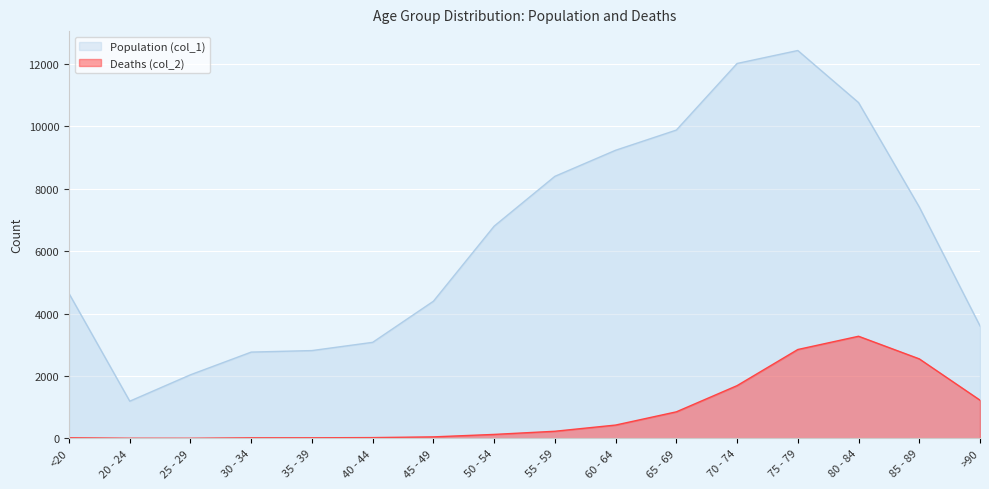

What is the maximum value shown in the chart?

12434